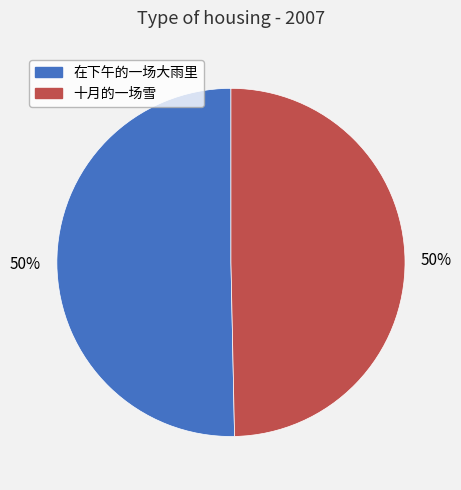

To the nearest percent, what percentage of the pie is 十月的一场雪?

50%